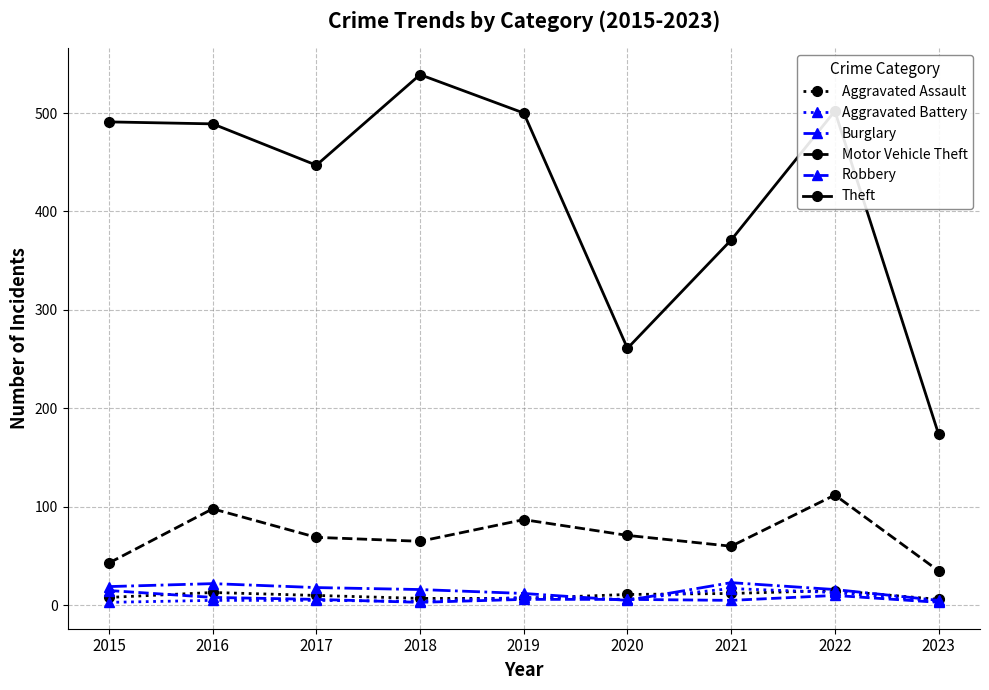

What is the difference between the maximum and second lowest values in the Robbery series?

12